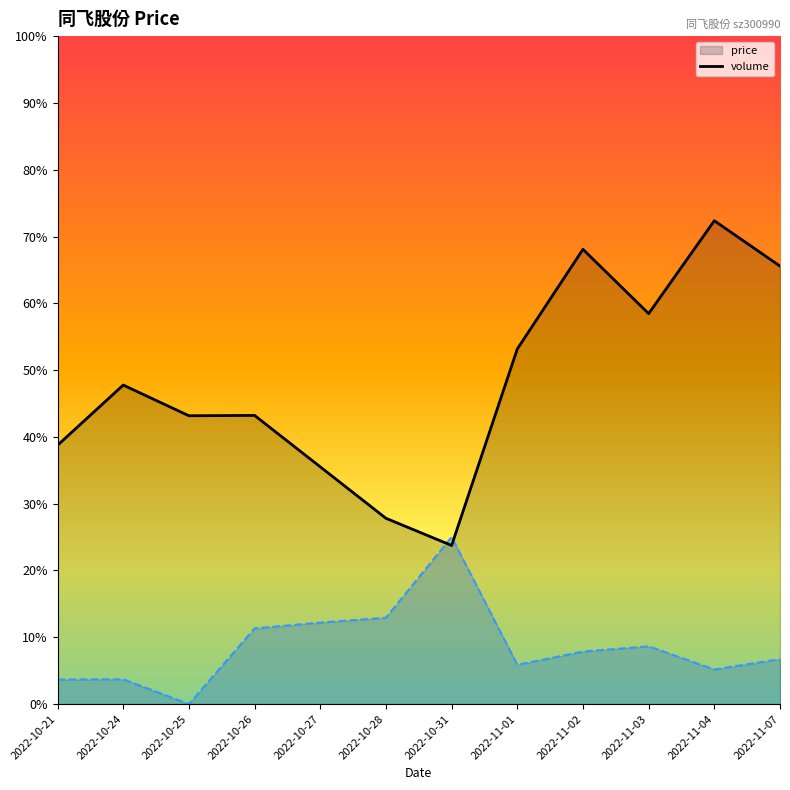

At which category does the data reach its first local peak?

2022-10-24